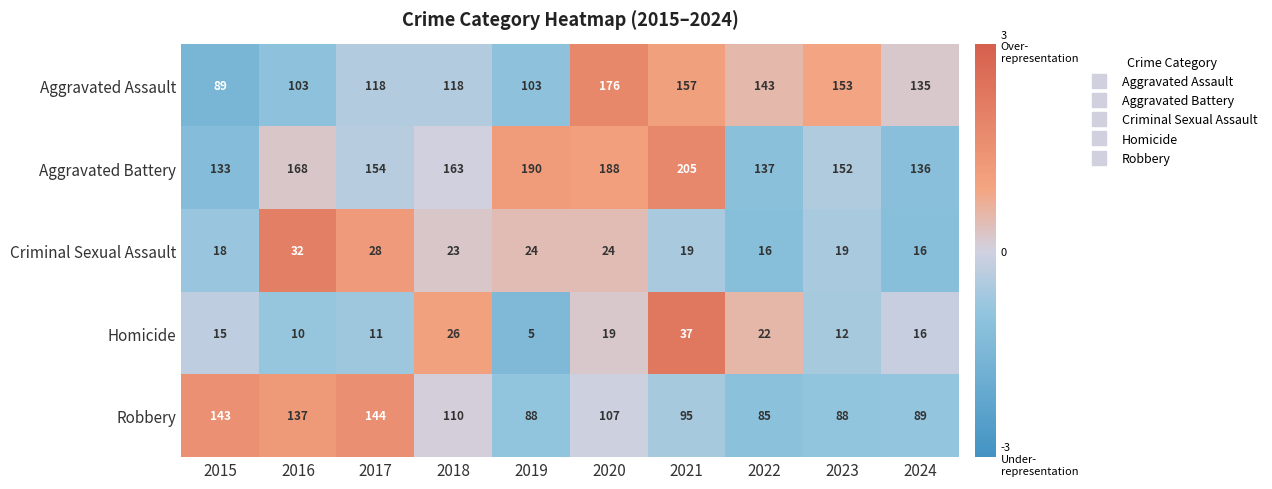

At 2018, list the series in order from smallest to largest.

Criminal Sexual Assault, Homicide, Robbery, Aggravated Assault, Aggravated Battery